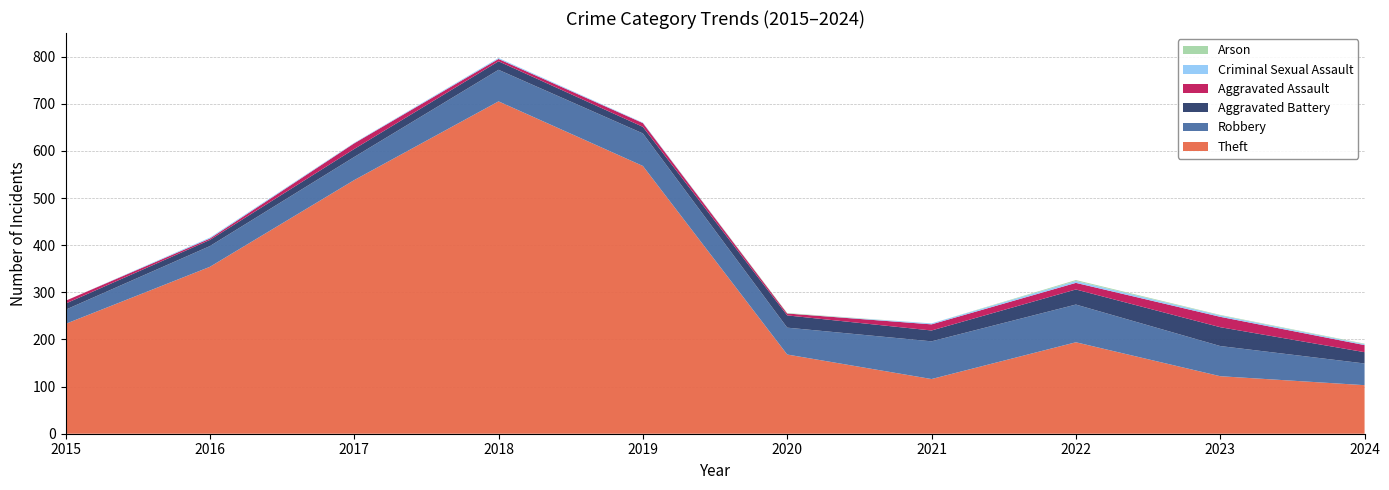

Reading right to left, list all the values displayed in this chart.

Theft: 2024=103	2023=122	2022=194	2021=116	2020=168	2019=568	2018=705	2017=538	2016=354	2015=233
Robbery: 2024=46	2023=64	2022=80	2021=80	2020=57	2019=69	2018=67	2017=49	2016=44	2015=30
Aggravated Battery: 2024=24	2023=40	2022=32	2021=23	2020=26	2019=14	2018=18	2017=17	2016=13	2015=13
Aggravated Assault: 2024=15	2023=22	2022=14	2021=13	2020=4	2019=8	2018=5	2017=12	2016=3	2015=6
Criminal Sexual Assault: 2024=2	2023=3	2022=4	2021=2	2020=0	2019=1	2018=2	2017=1	2016=2	2015=0
Arson: 2024=1	2023=1	2022=2	2021=0	2020=1	2019=0	2018=0	2017=0	2016=0	2015=0